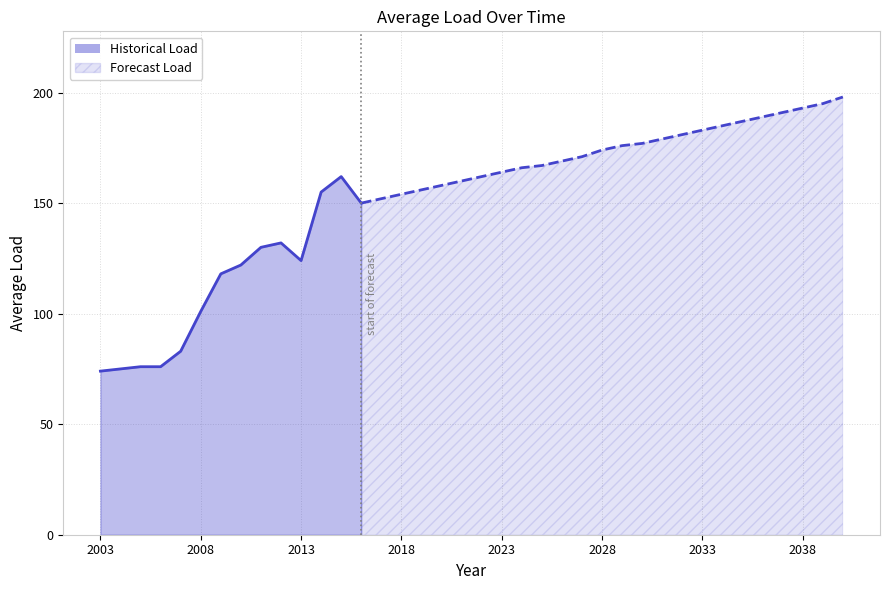

What is the ratio of the value at 2038 to the value at 2010?

1.6